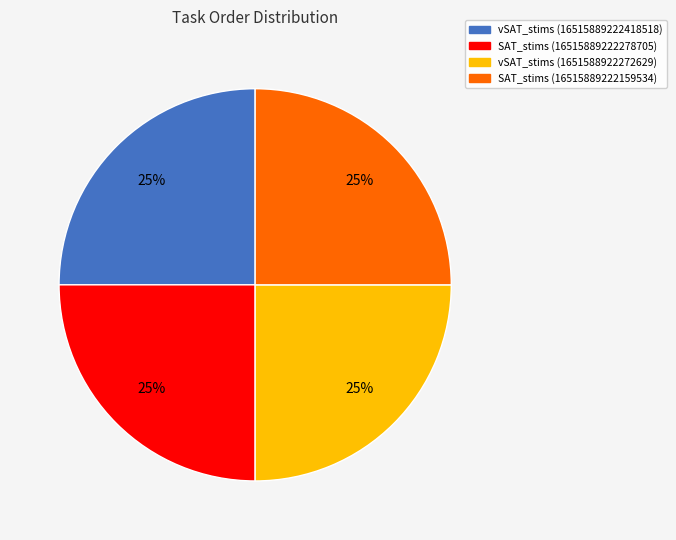

Does SAT_stims (16515889222278705) represent more than half of the total?

No